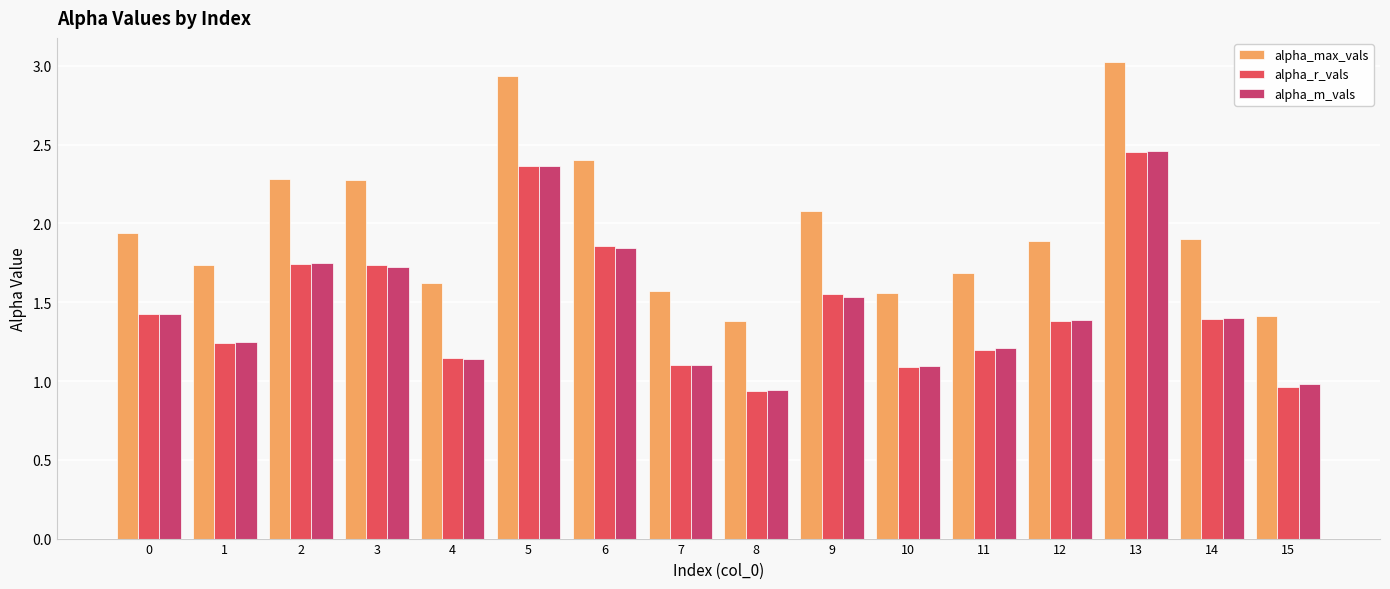

How many bars are there in total?

48